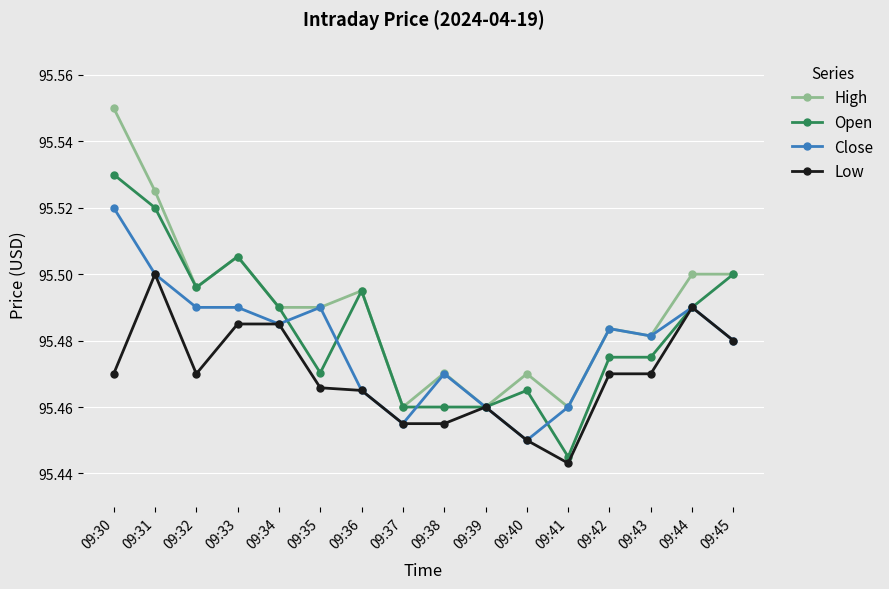

Is the value of Low at 09:41 greater than the value of Close at 09:31?

No